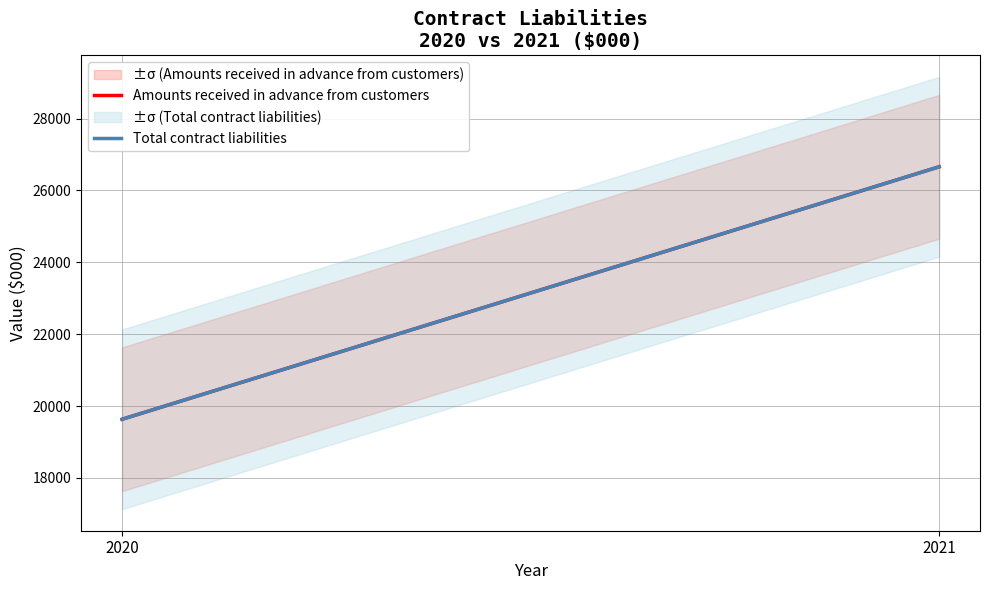

Which series changed the most between 2020 and 2021?

Amounts received in advance from customers